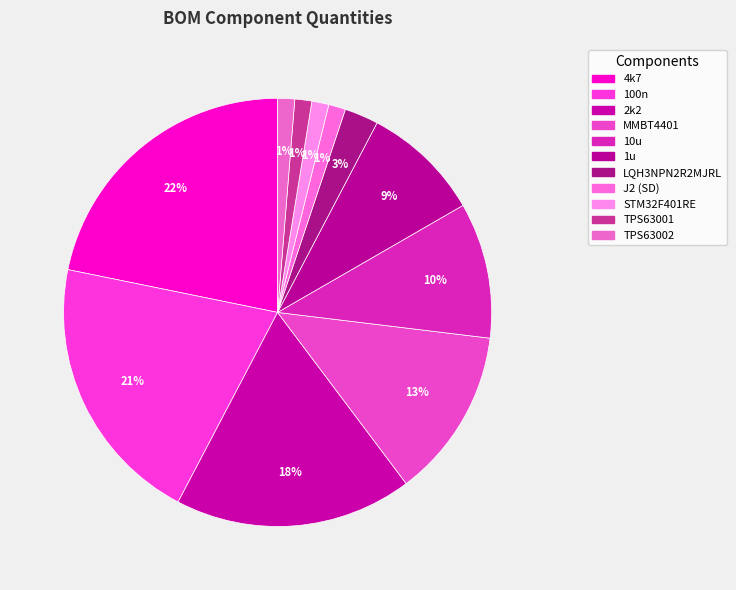

Rank the categories by value from lowest to highest.

J2 (SD), STM32F401RE, TPS63001, TPS63002, LQH3NPN2R2MJRL, 1u, 10u, MMBT4401, 2k2, 100n, 4k7